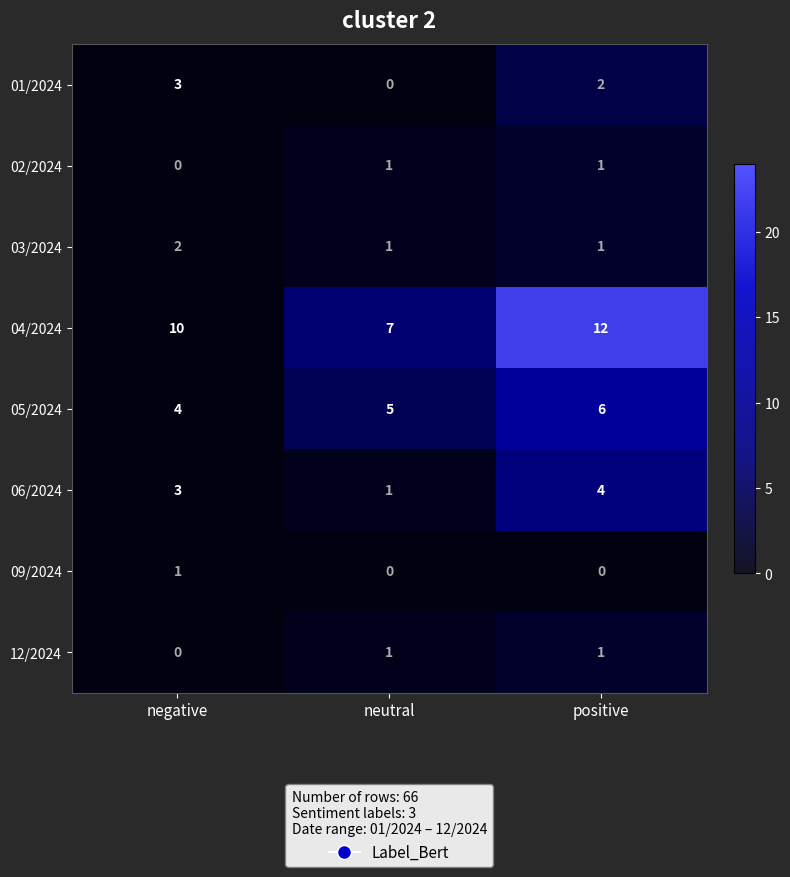

What is the sum of all 06/2024 values?

8